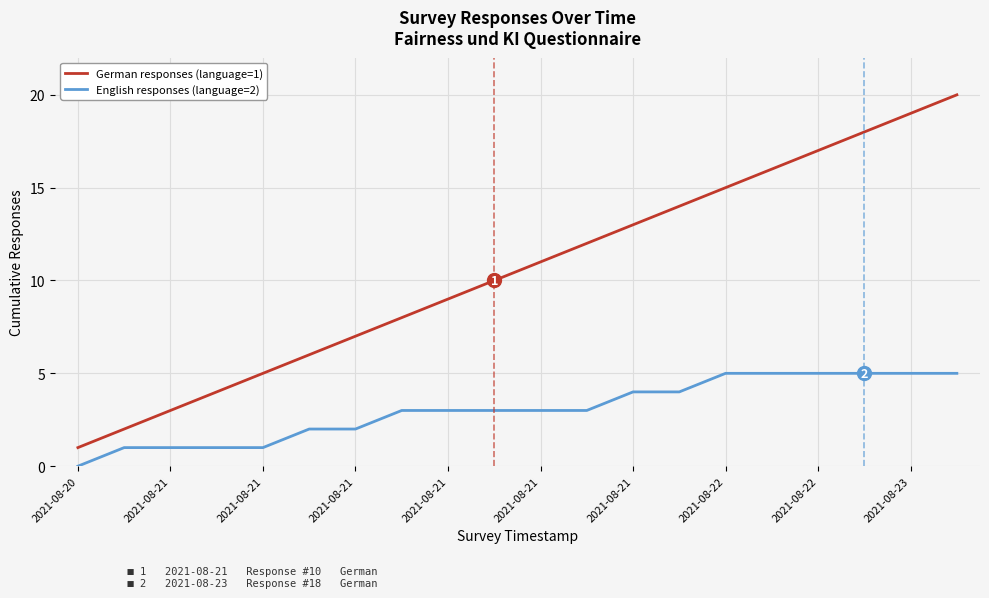

Which series has the largest total across all categories?

German responses (language=1)